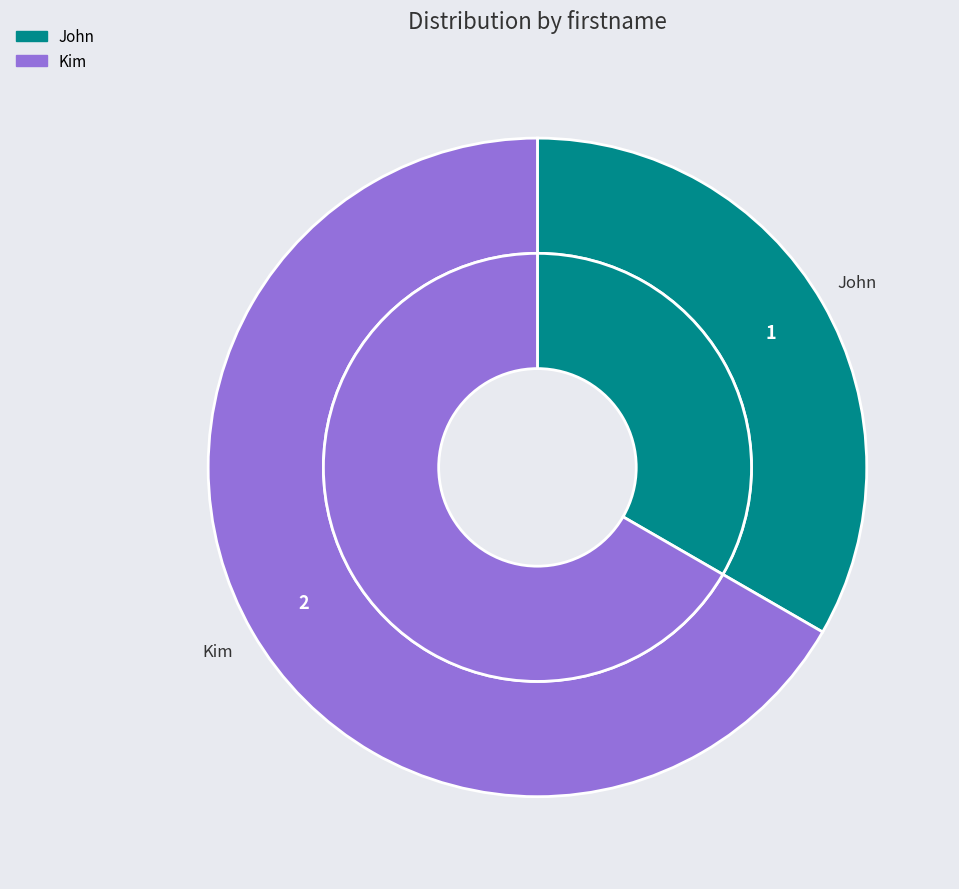

What is the smallest slice in the pie chart?

John